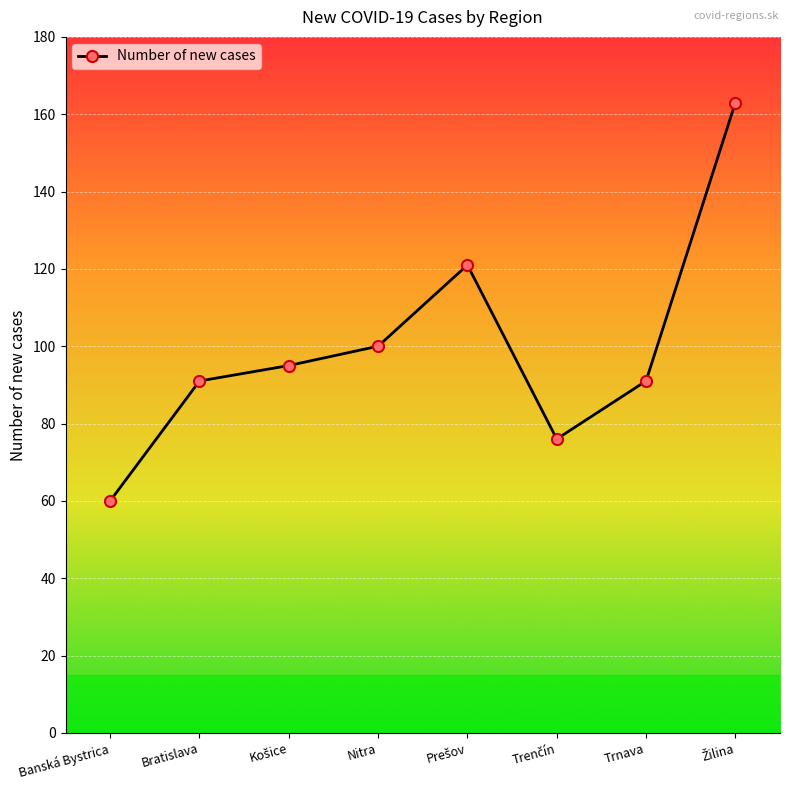

How many points are higher than both their immediate neighbors (excluding endpoints)?

1